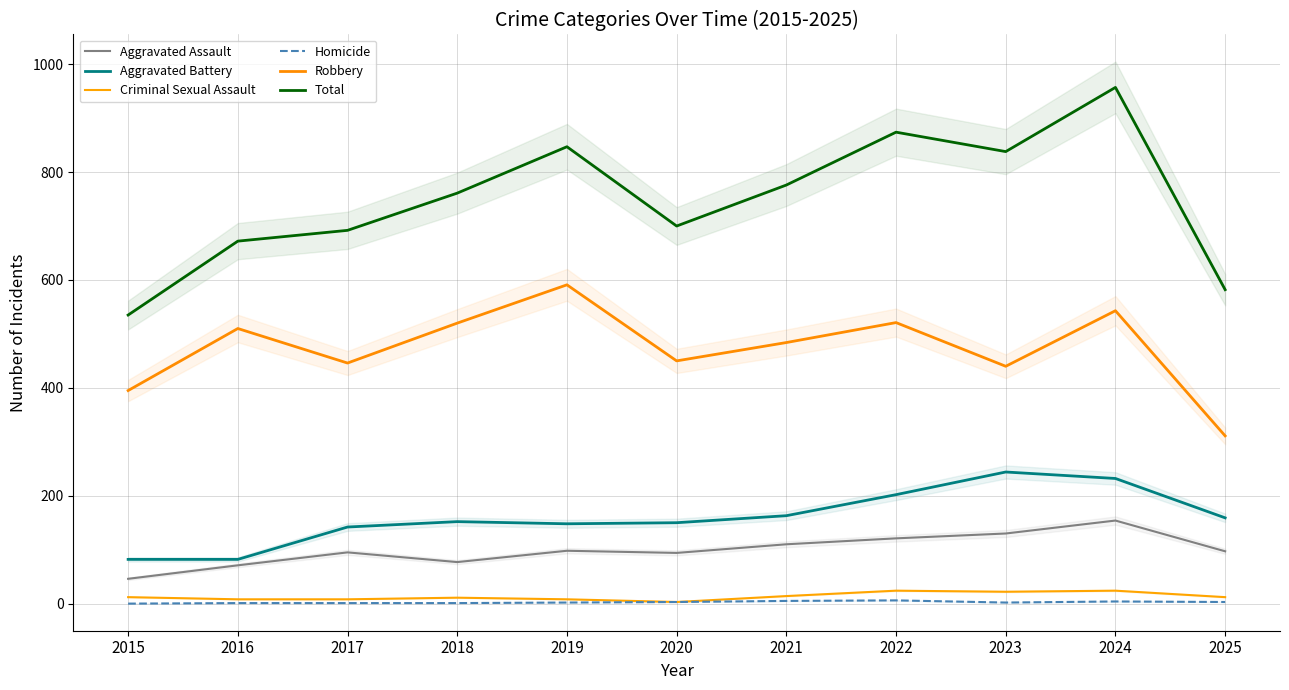

Between 2023 and 2021, which is larger?

2023